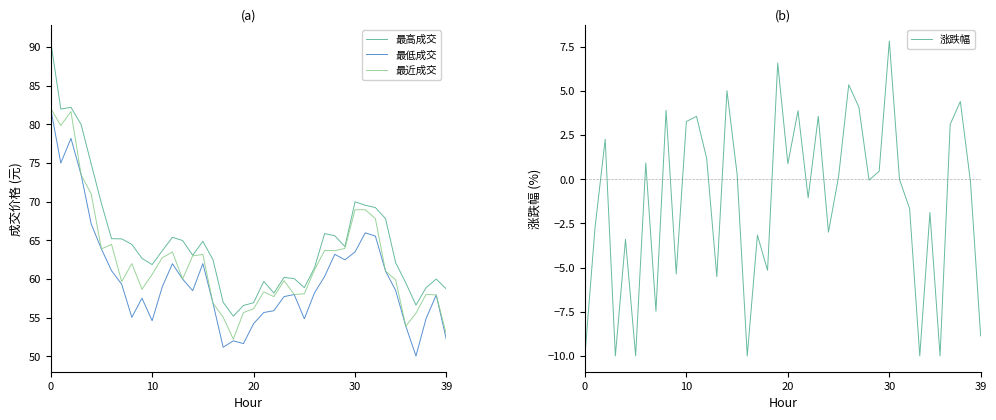

True or false: 最高成交 and 最低成交 intersect in this chart.

False